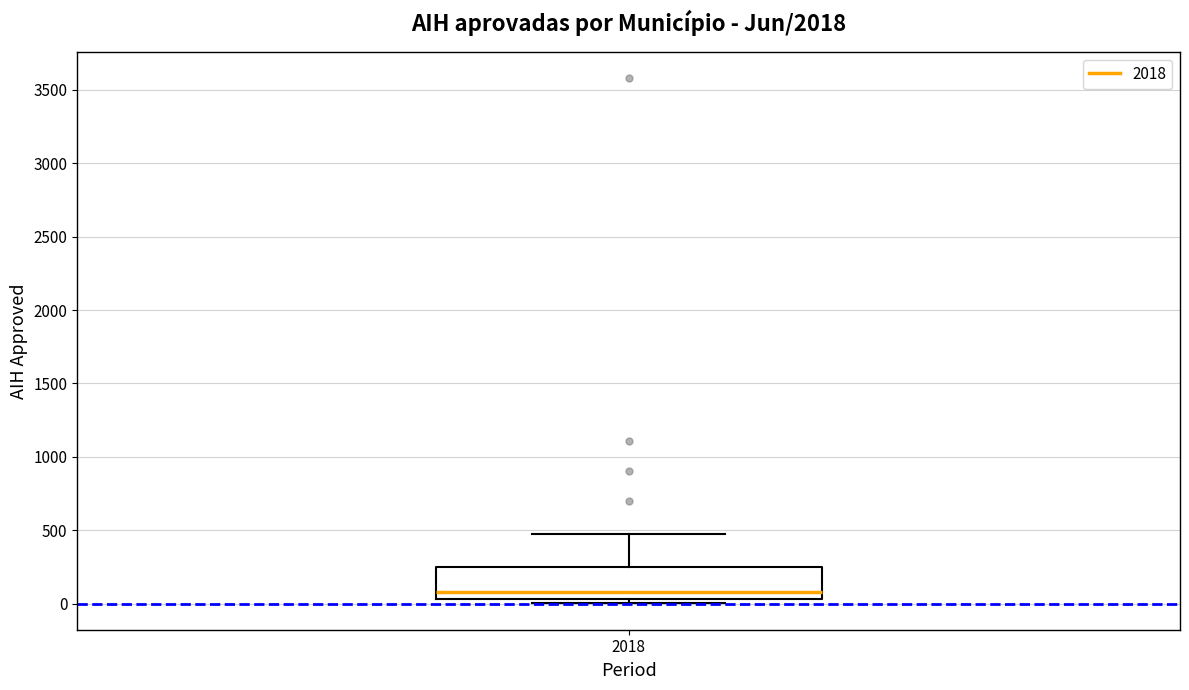

Read this box plot against the y-axis: the position of the median line, the range covered by the box, and the ends of both whiskers. The values are not printed on the chart, so give them approximately, as read against the axis.

median 100, box 50 to 250, whiskers 0 to 500